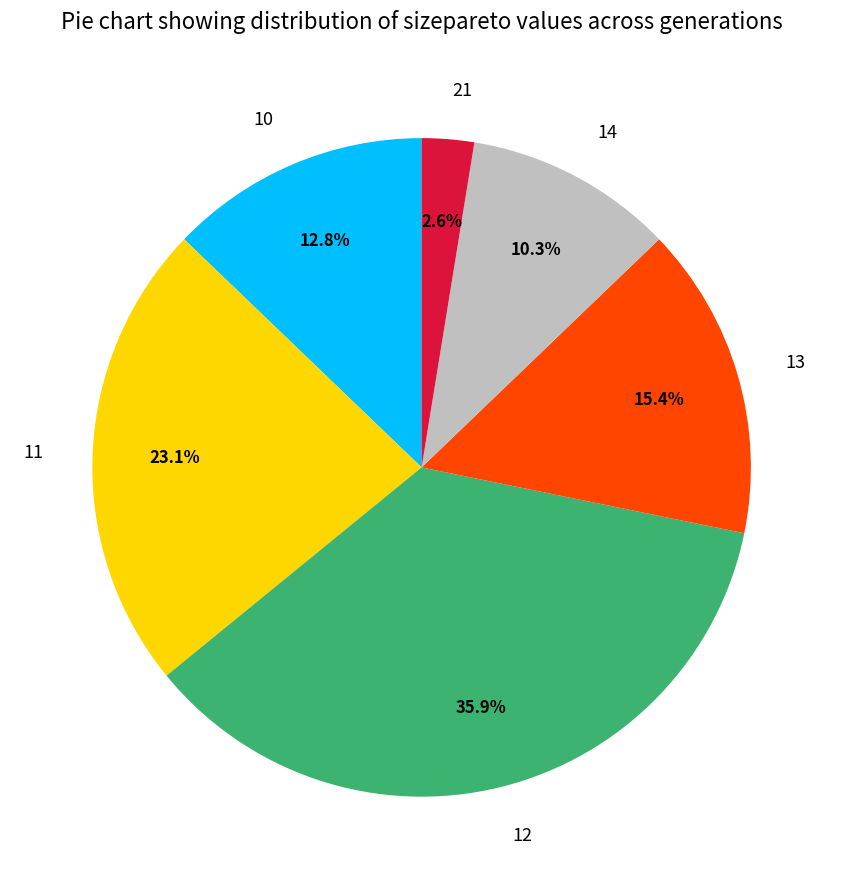

The 11 slice represents 1% of the pie. True or false?

False